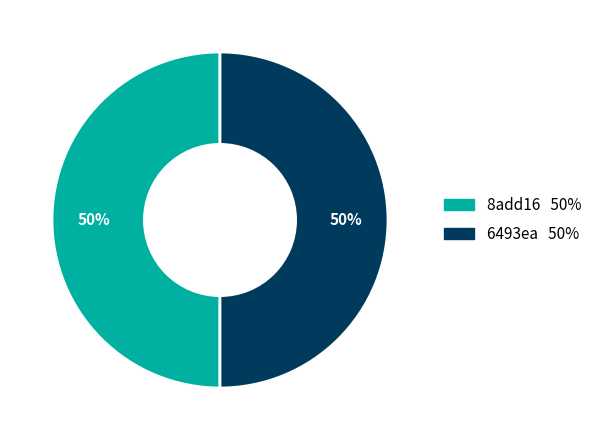

To the nearest percent, what is the combined percentage of 8add16 and 6493ea?

100%